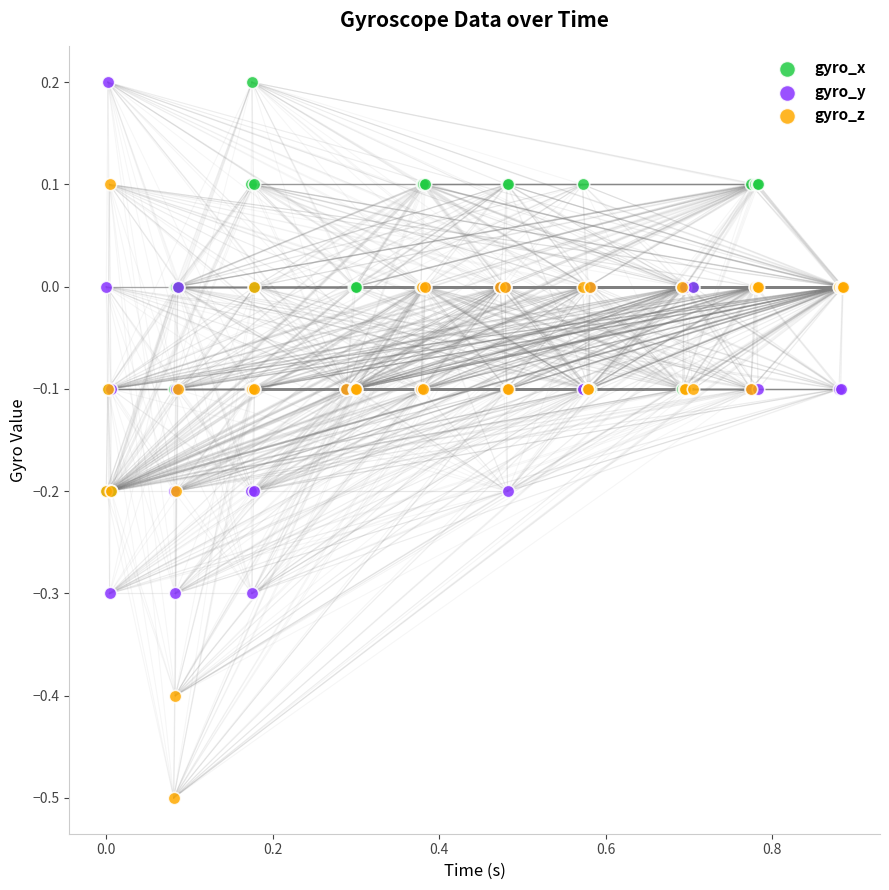

Which series reaches the minimum Y coordinate?

gyro_z